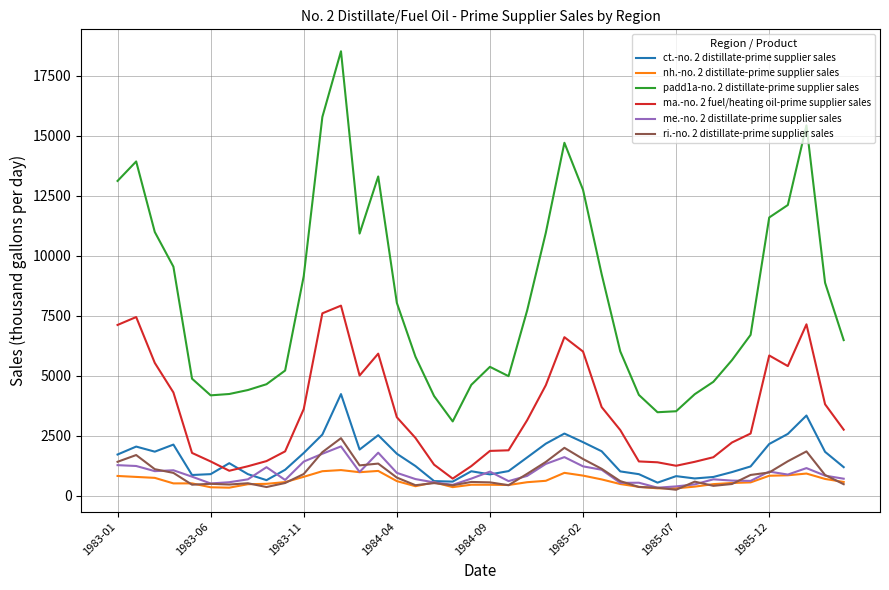

Which series has the widest spread of values?

padd1a-no. 2 distillate-prime supplier sales